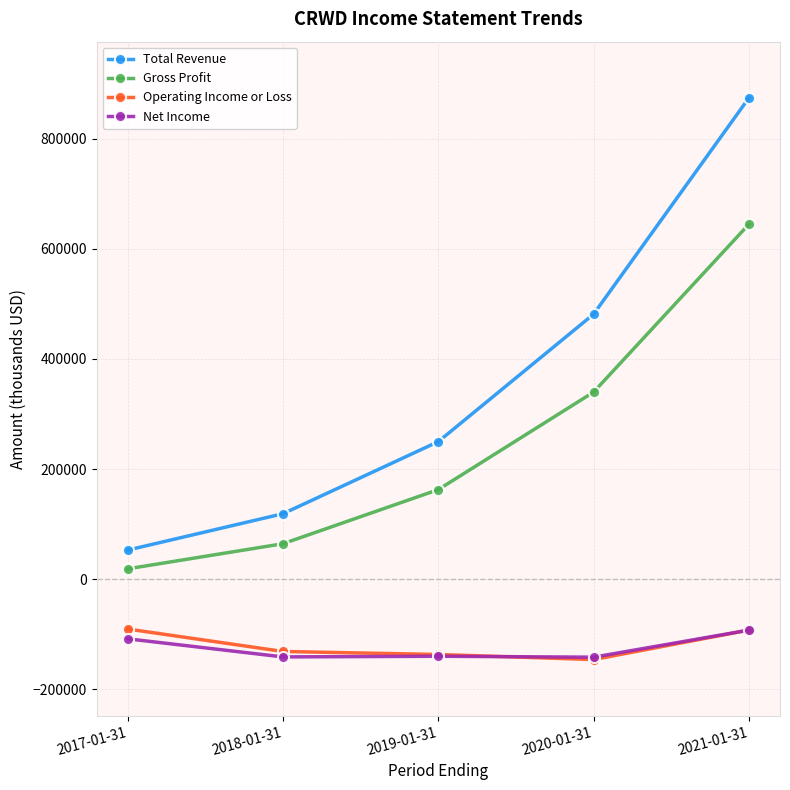

At which category is the sum across all series the highest?

2021-01-31